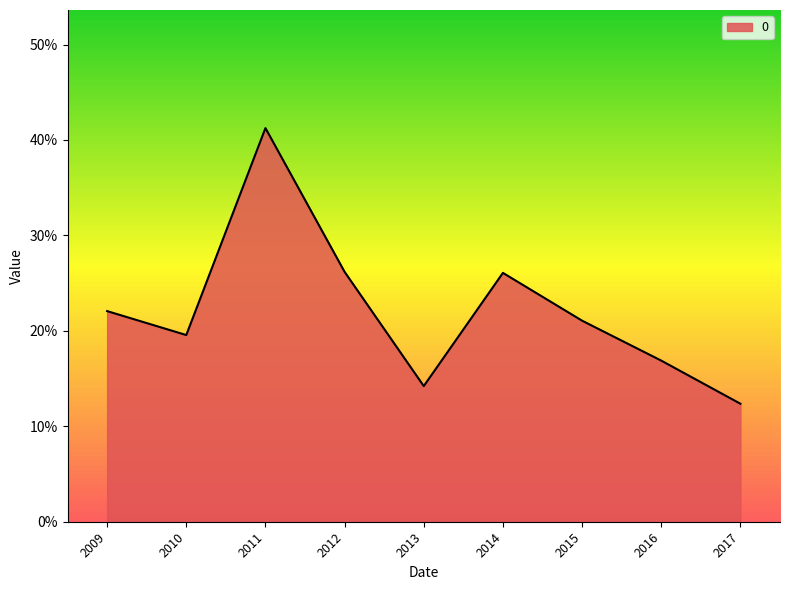

At which category does the data reach its first local peak?

2011